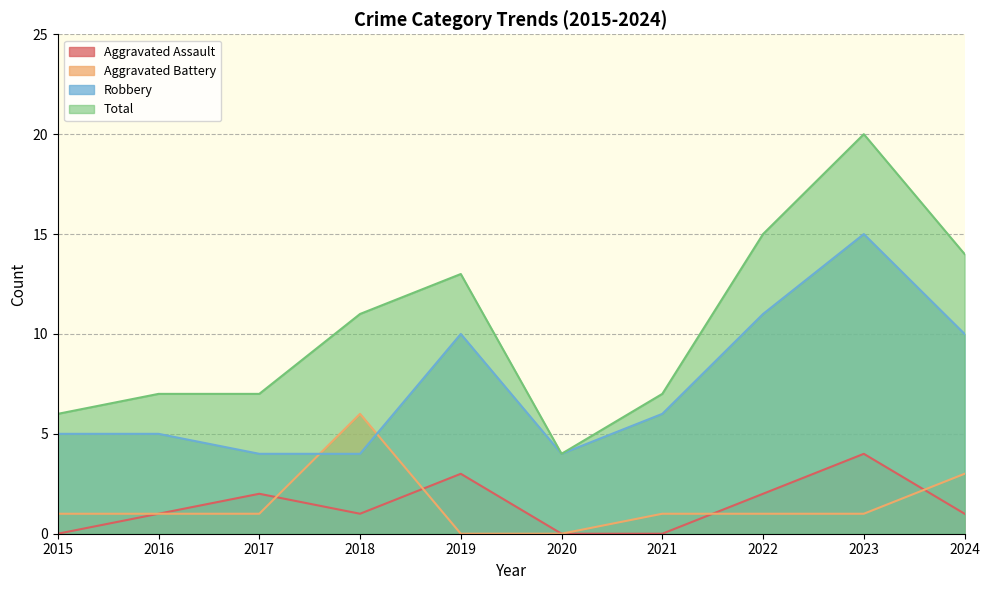

Which series has the largest total across all categories?

Total